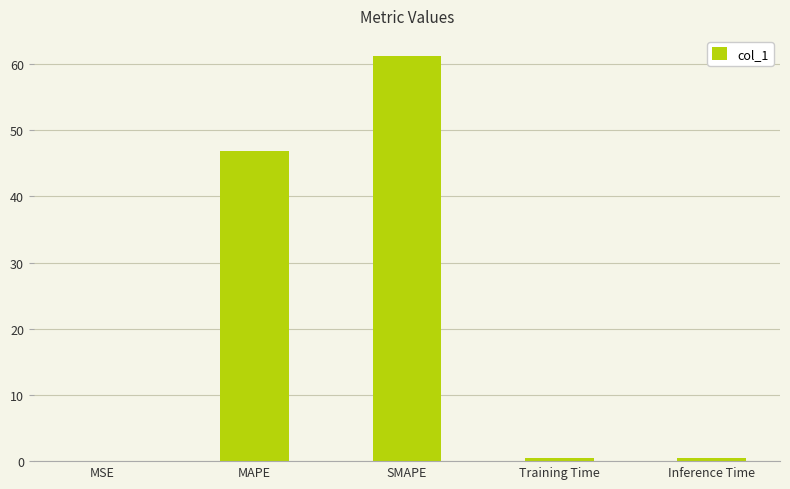

What is the approximate value at MAPE?

46.9